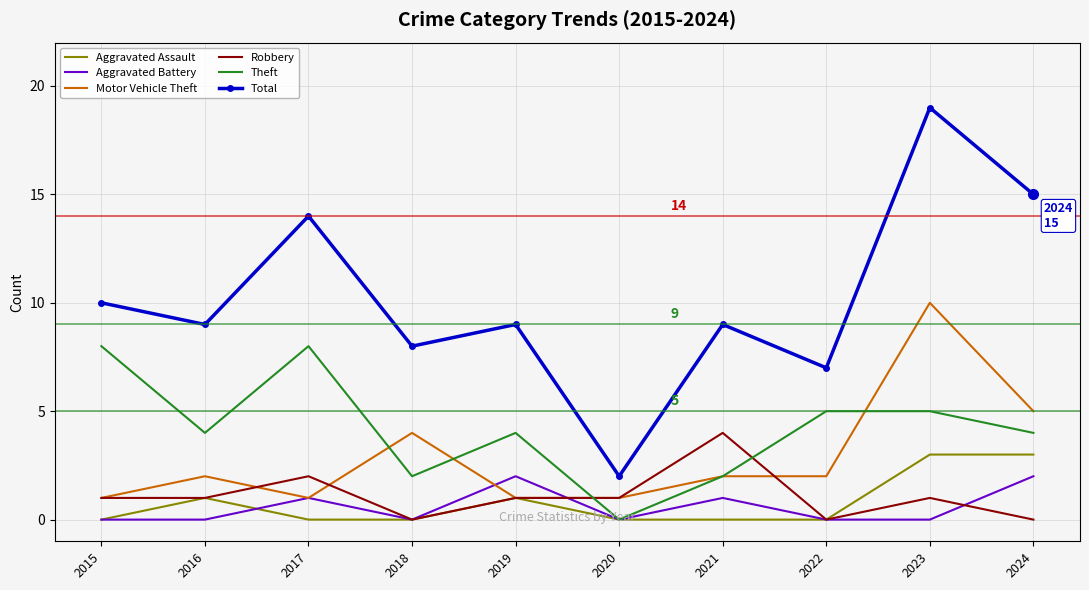

What is the total value across all series at 2018?

14